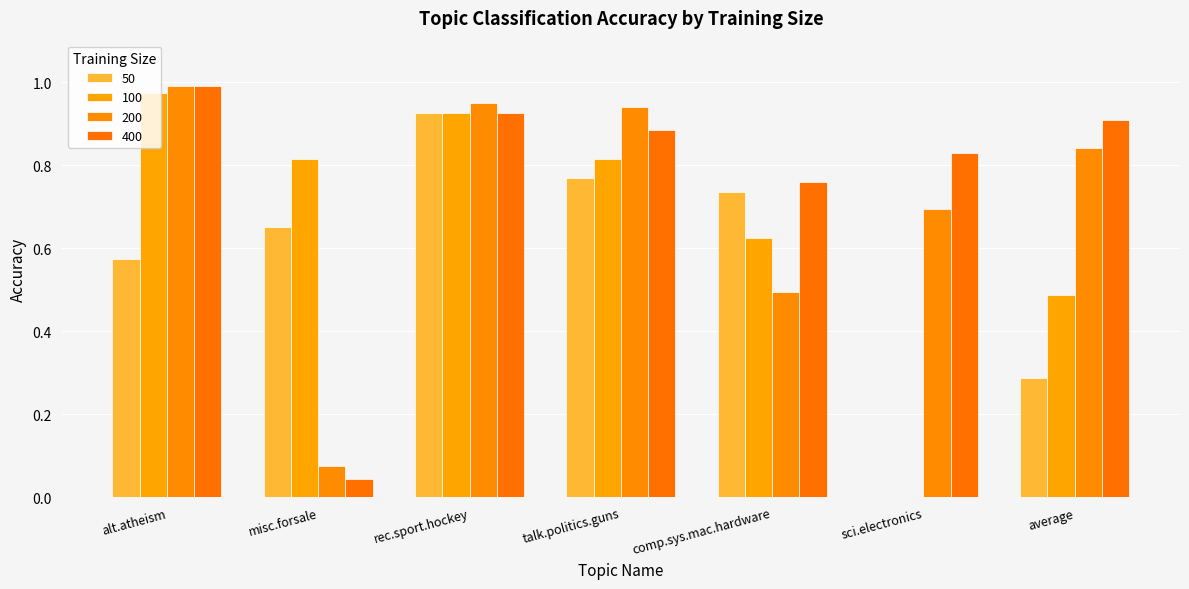

Does the chart contain stacked bars?

No